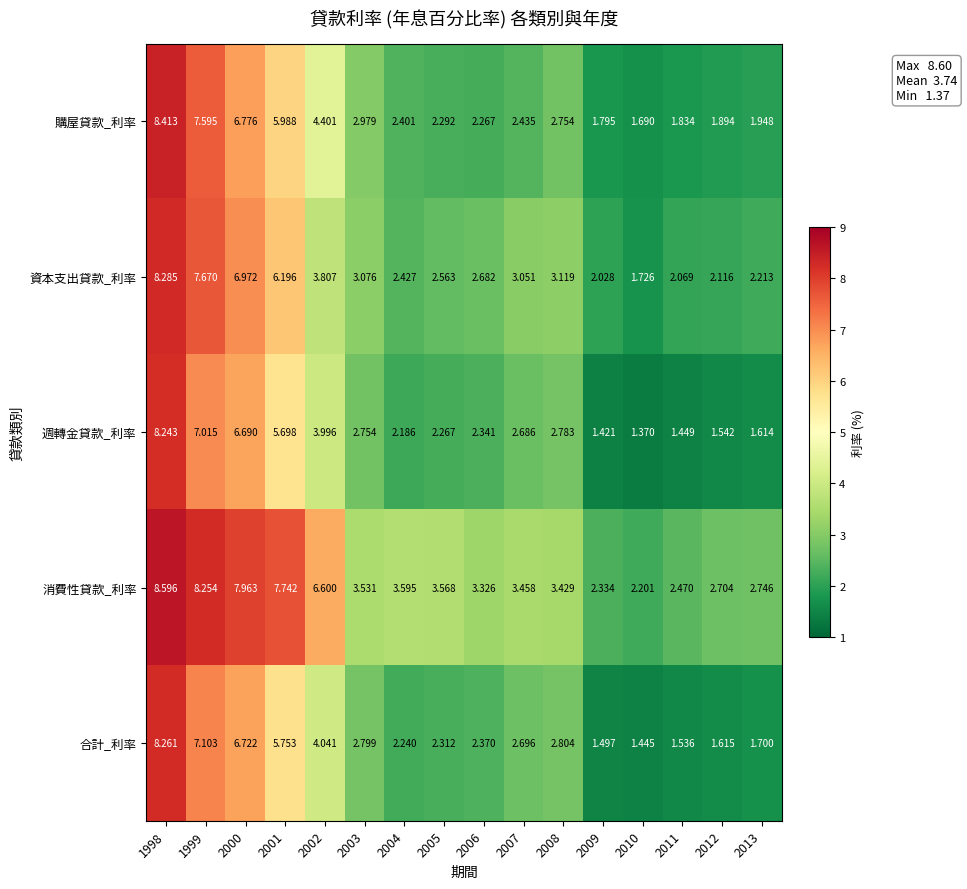

Is the value of 週轉金貸款_利率 at 2008 greater than the value of 消費性貸款_利率 at 2013?

Yes